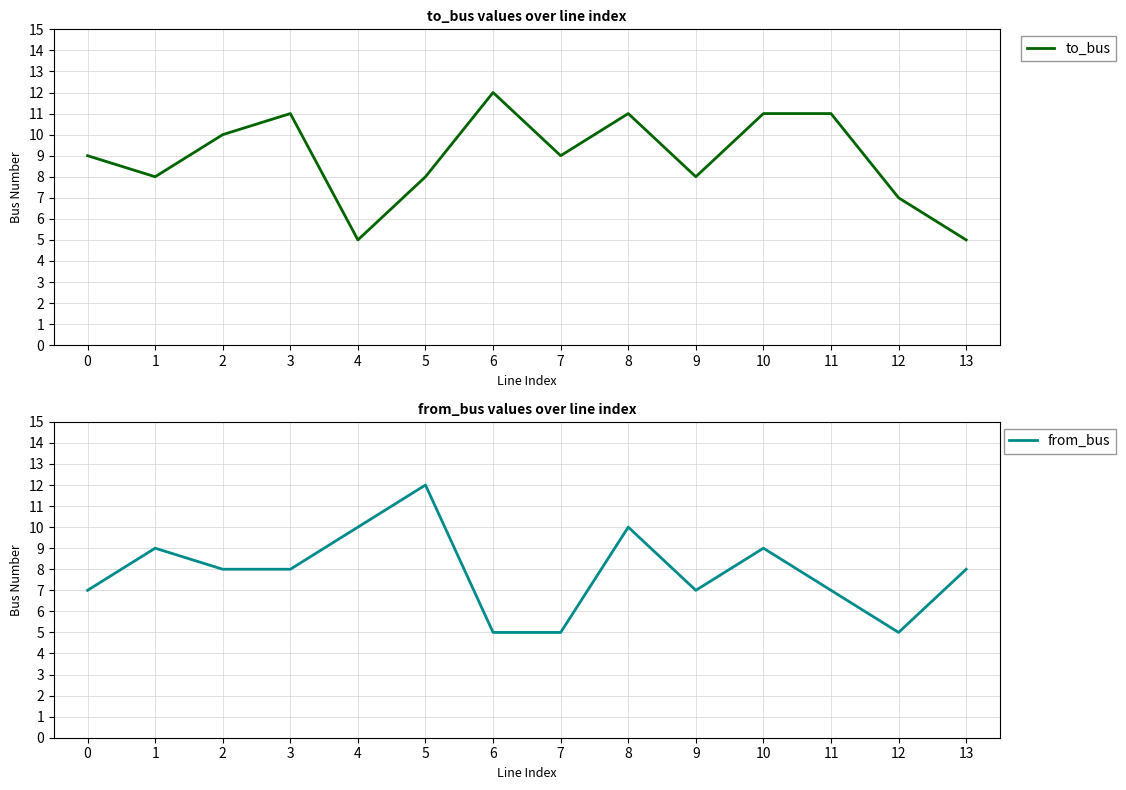

Where is from_bus nearest to the value 8?

2